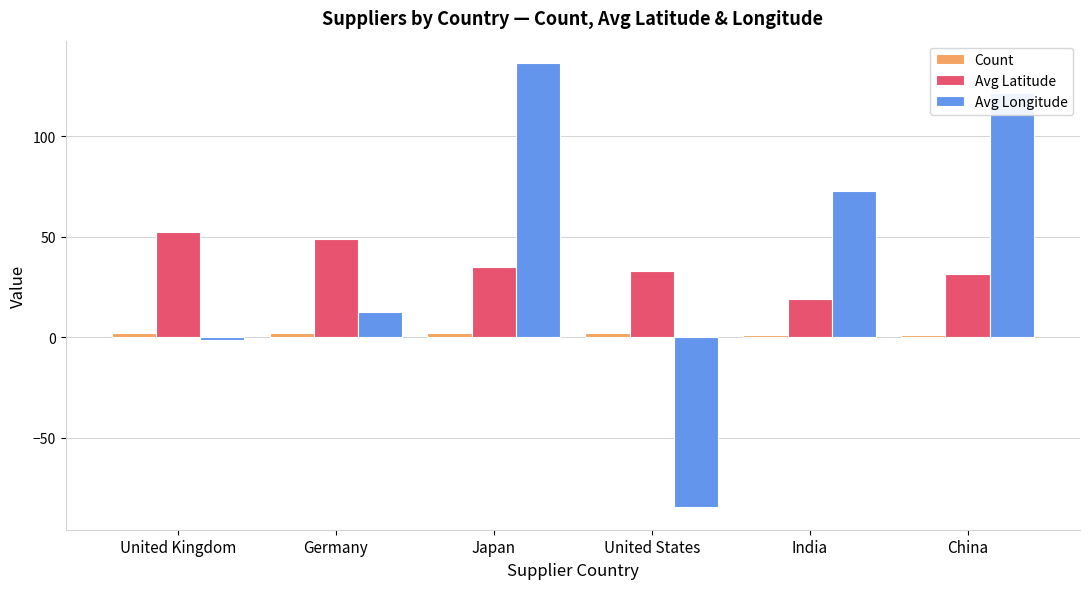

Which category has the lowest value across all series?

United States